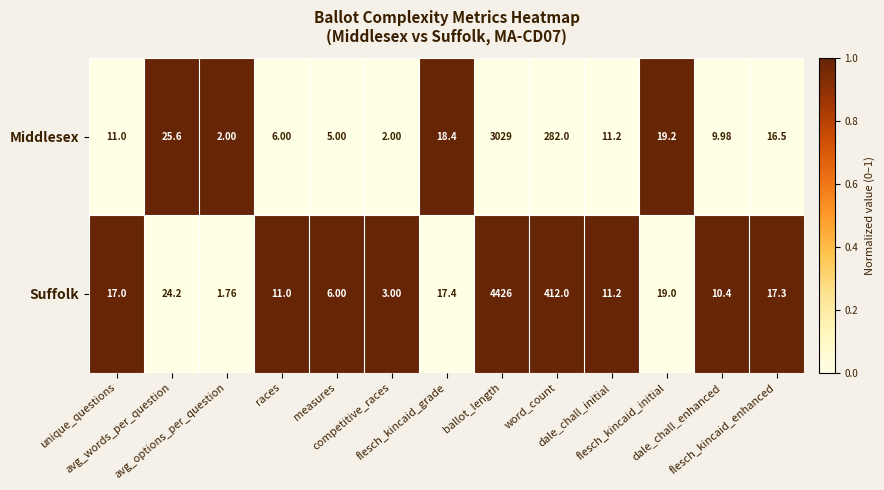

How many distinct data groups are displayed?

2